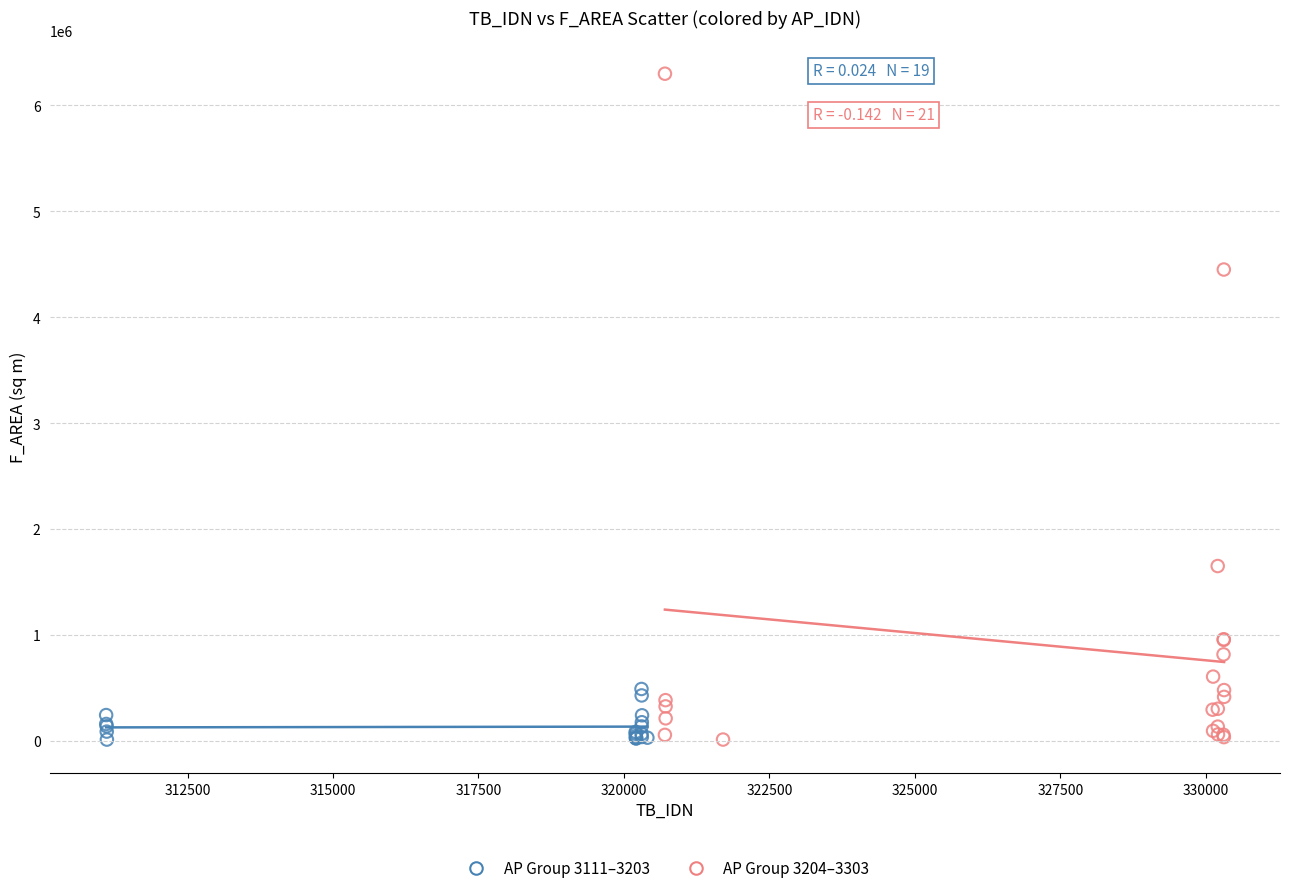

Which series has the largest Y range (max minus min)?

AP Group 3204–3303